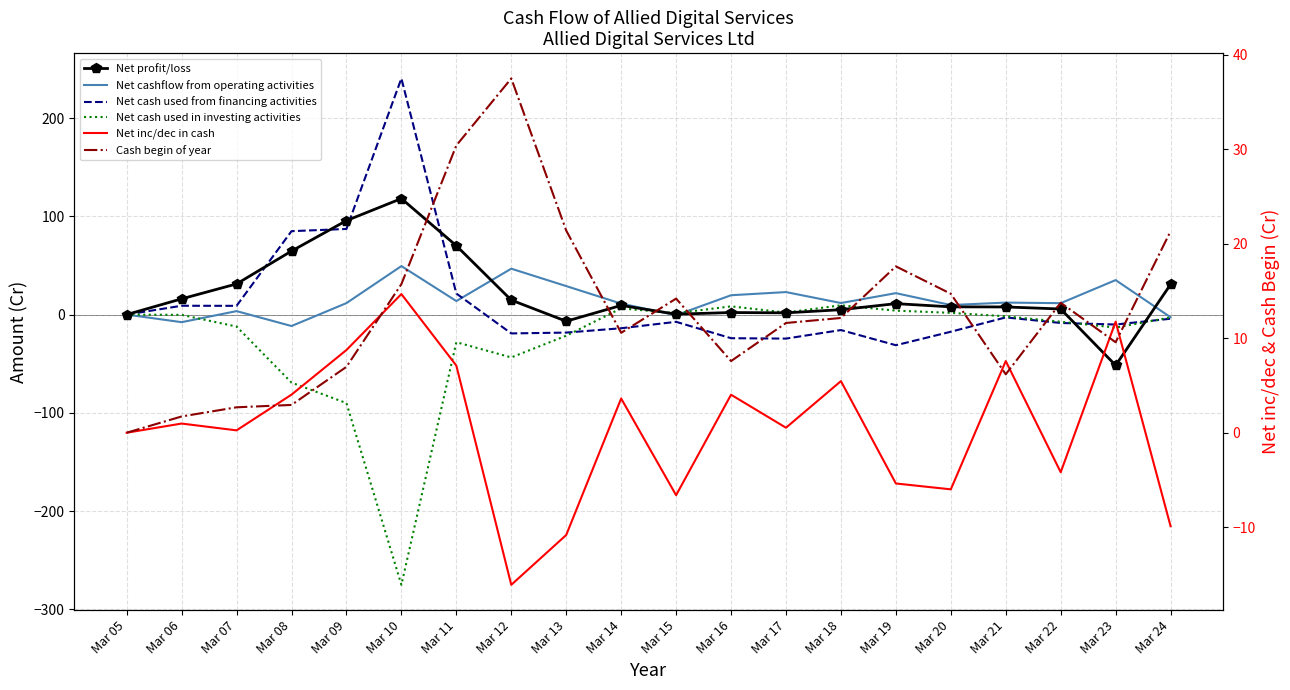

What are all the series names shown in the legend?

Net profit/loss, Net cashflow from operating activities, Net cash used from financing activities, Net cash used in investing activities, Net inc/dec in cash, Cash begin of year